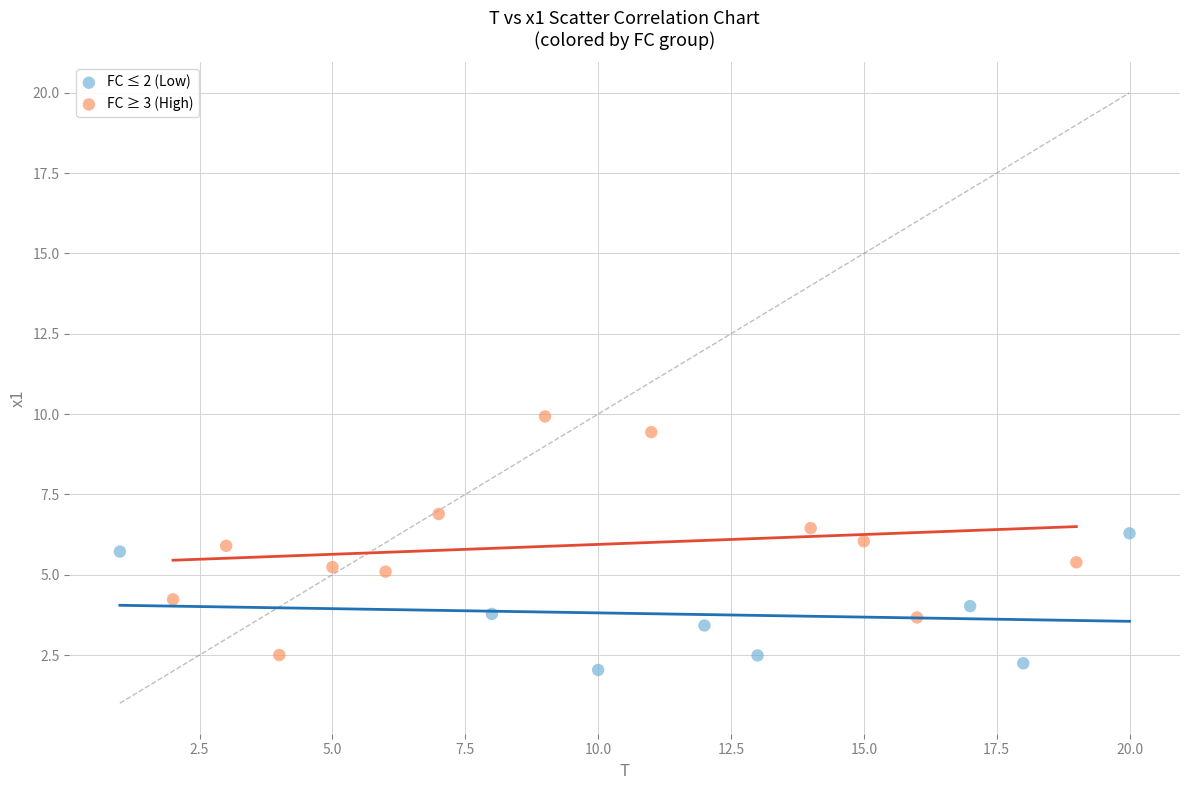

Which series contains the highest Y value?

FC ≥ 3 (High)